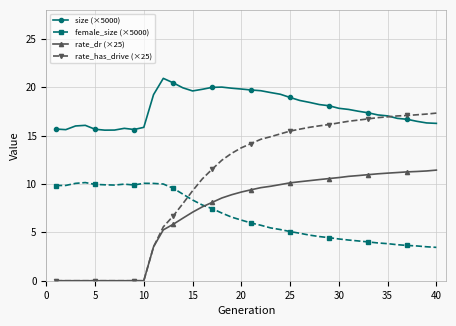

Which series has the widest spread of values?

rate_has_drive (×25)